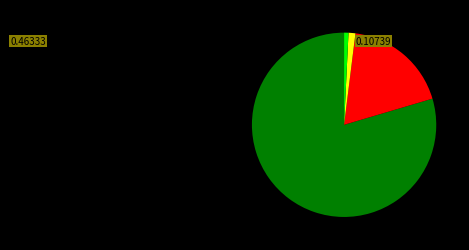

Is there a majority slice in this chart?

Yes